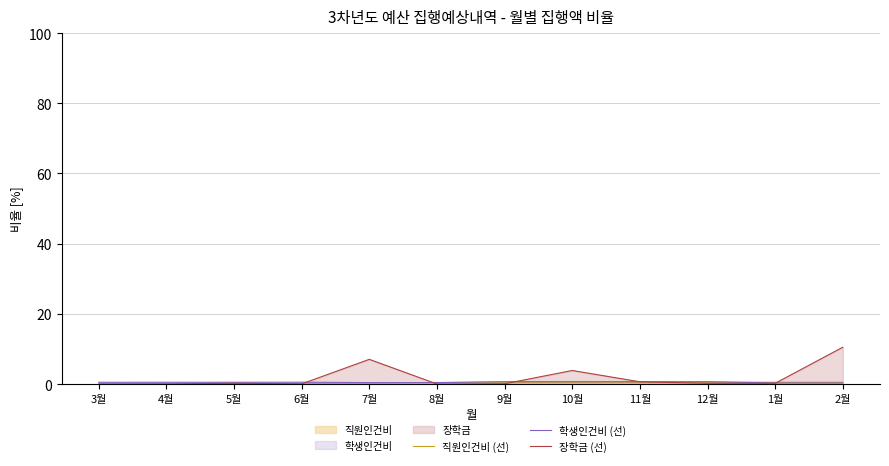

Which category has the highest value across all series?

2월